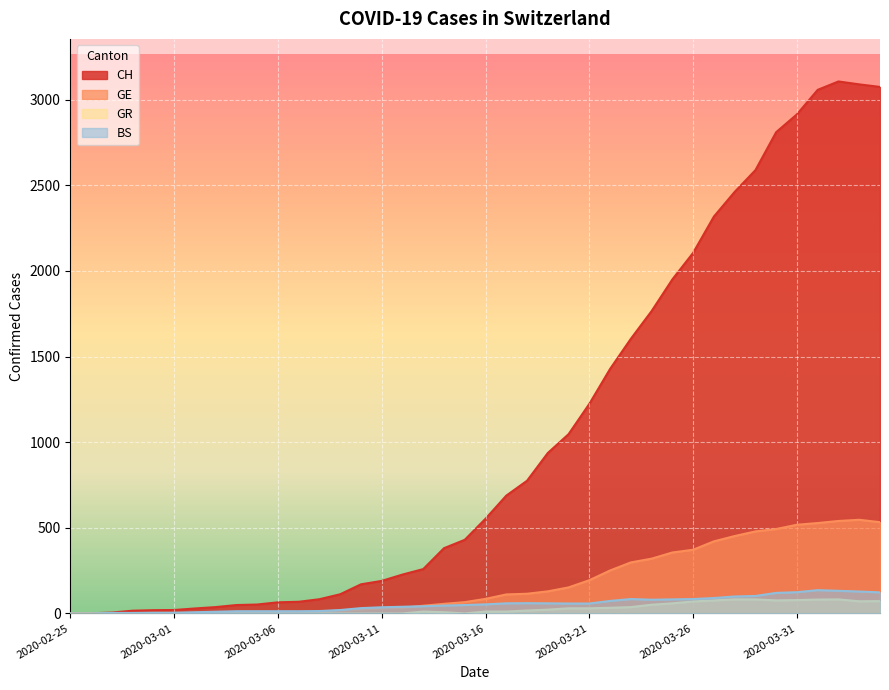

Count the number of categories in the chart.

40